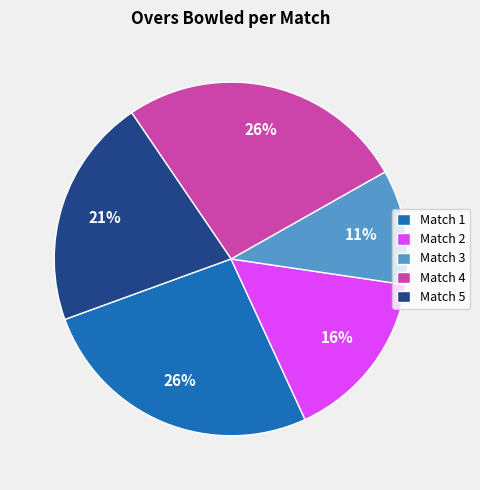

To the nearest percent, what portion does Match 4 represent?

26%